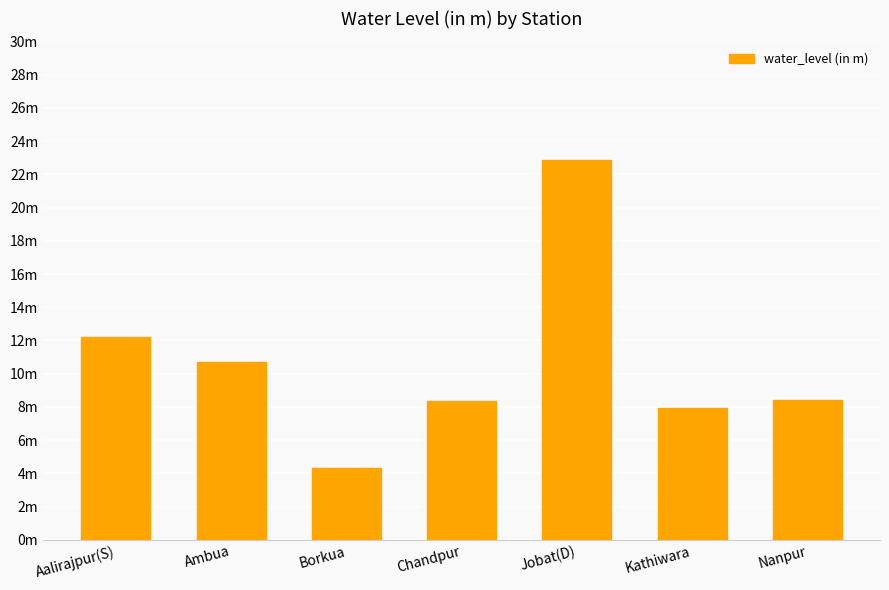

Does the chart contain any negative values?

No